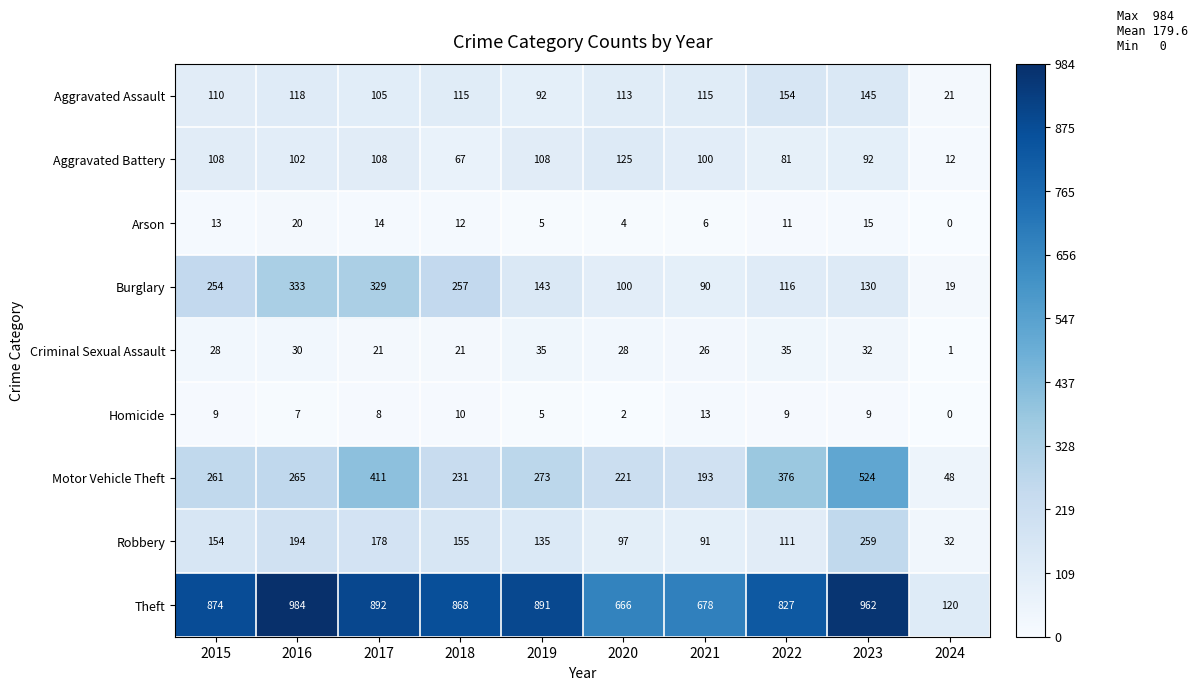

Which series has the largest range (max minus min)?

Theft